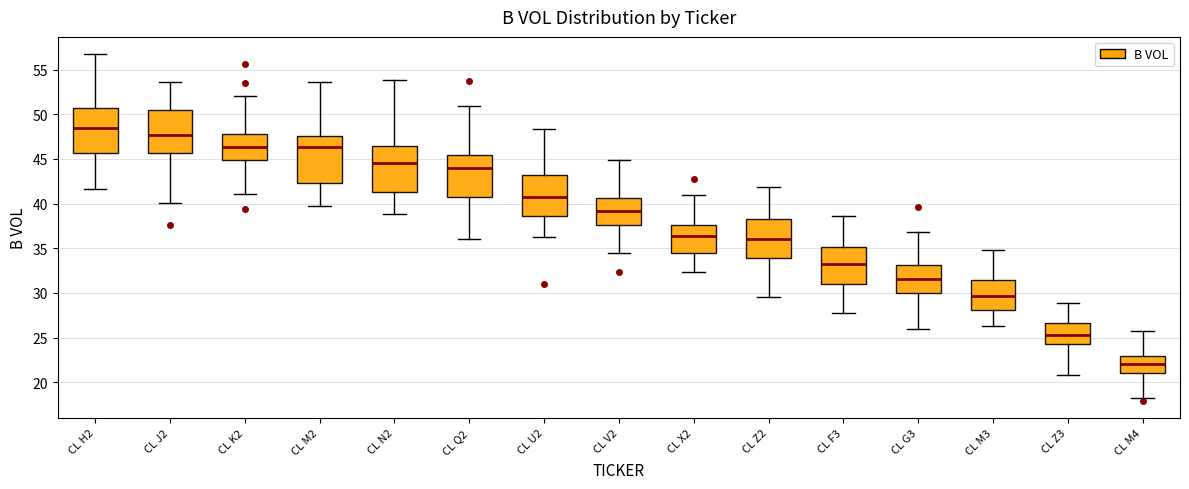

Which box's median line is the lowest?

CL M4